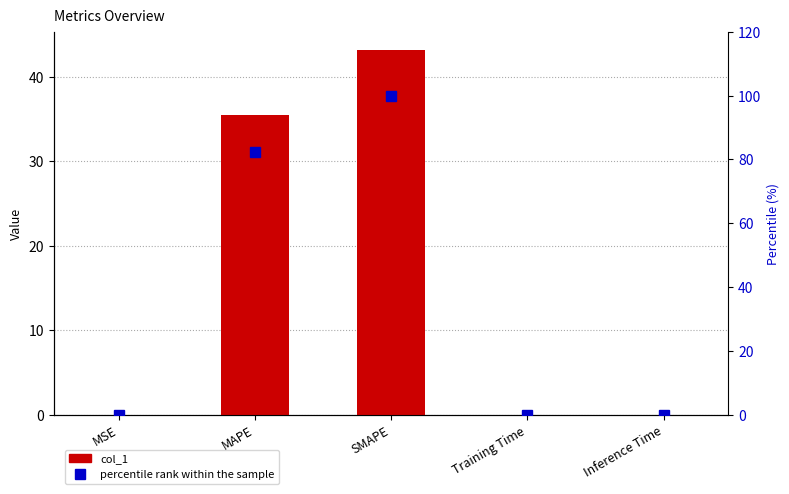

Is the value of percentile rank within the sample at MSE greater than the value of col_1 at SMAPE?

No